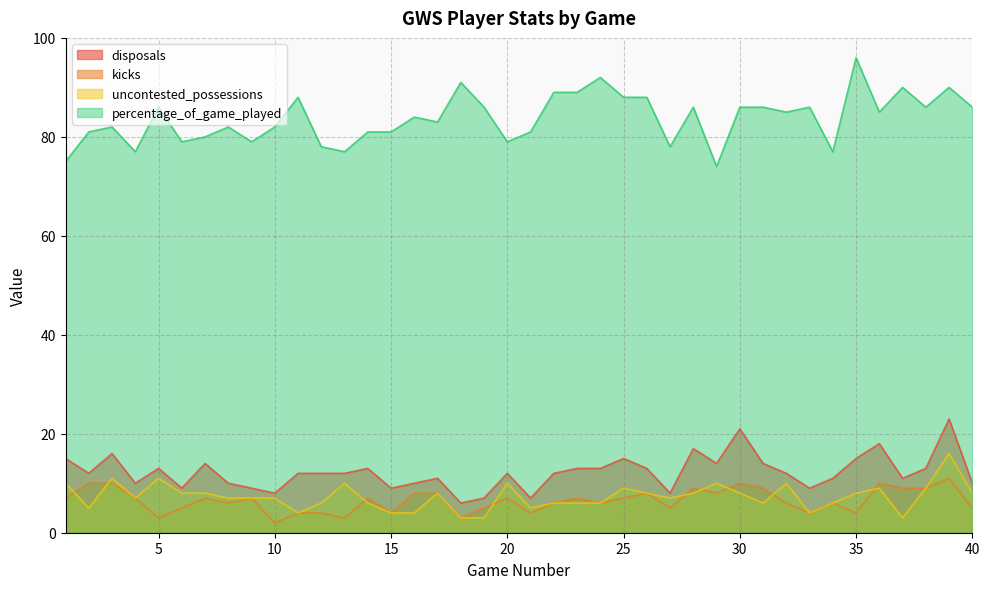

At how many categories does at least one series exceed 74?

39